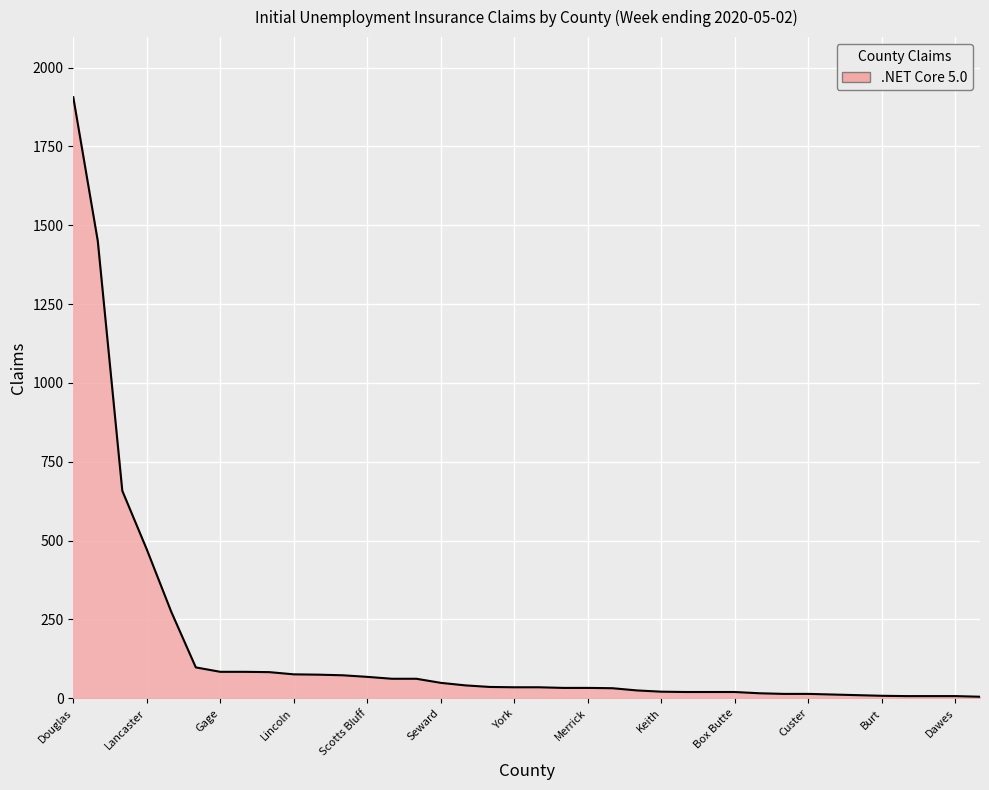

What is the difference between the maximum and minimum values?

1901